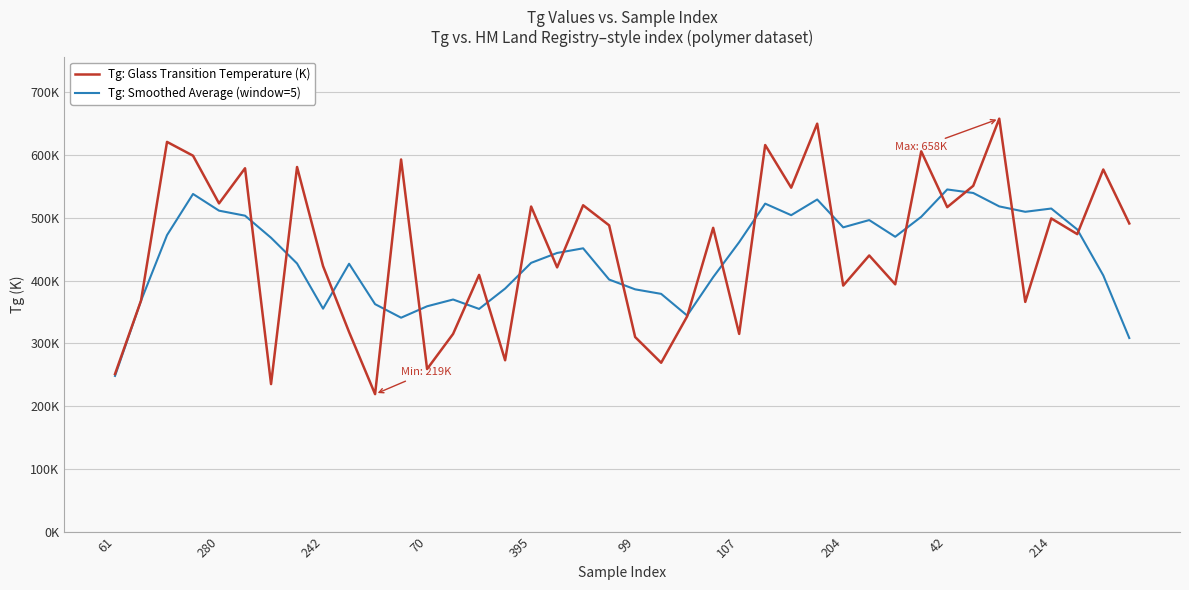

What are all the series names shown in the legend?

Tg: Glass Transition Temperature (K), Tg: Smoothed Average (window=5)